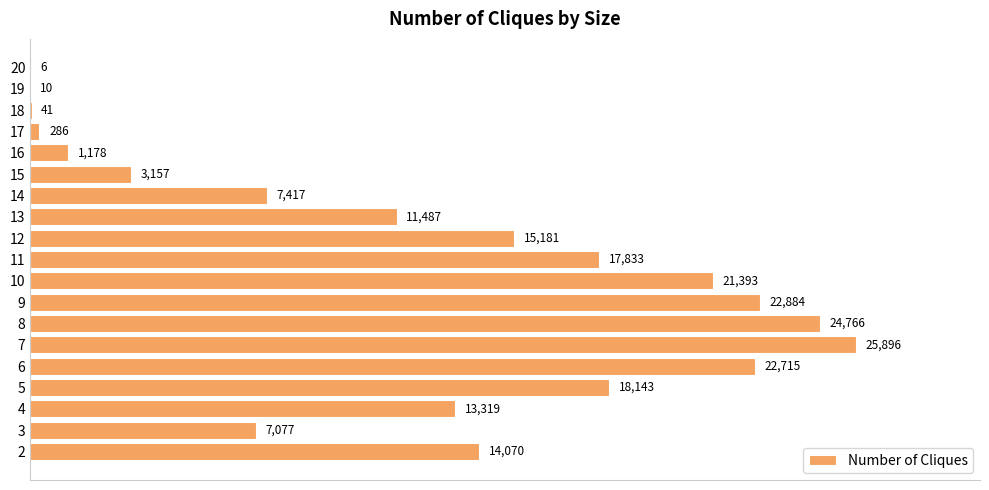

Approximately how many times larger is the value at 2 compared to 13?

1.2